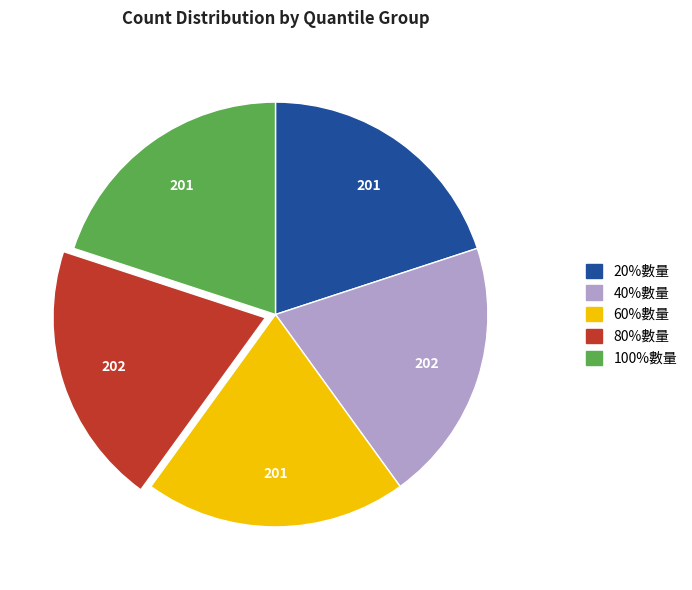

Is there any slice that represents more than half of the pie?

No